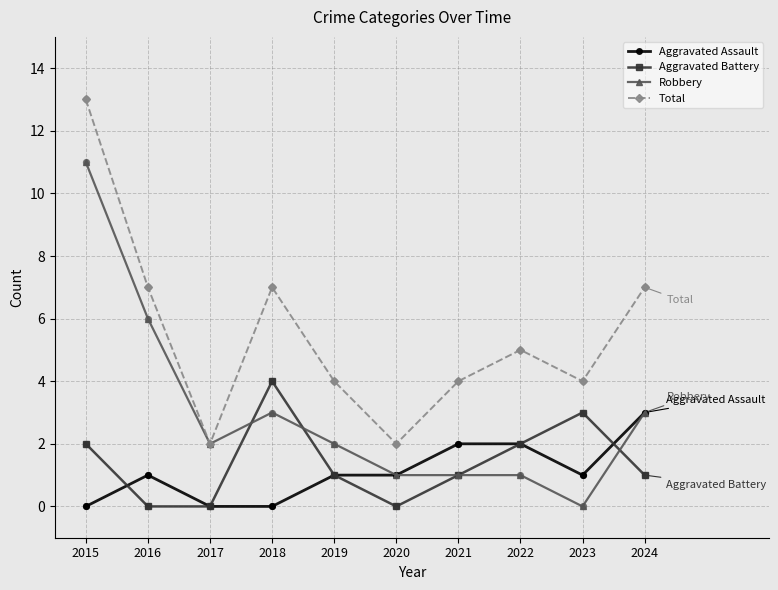

At how many categories does at least one series exceed 3?

8